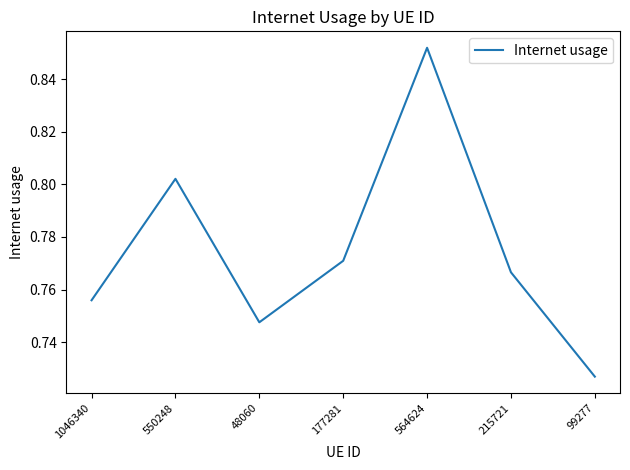

What is the sum of all values?

5.4